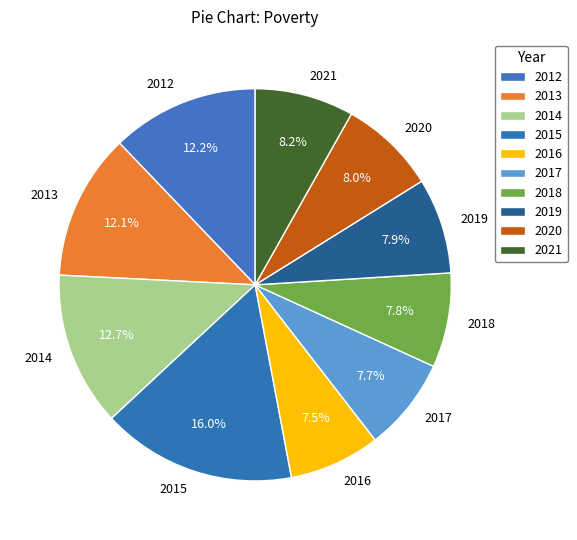

Which category has the biggest portion of the pie?

2015